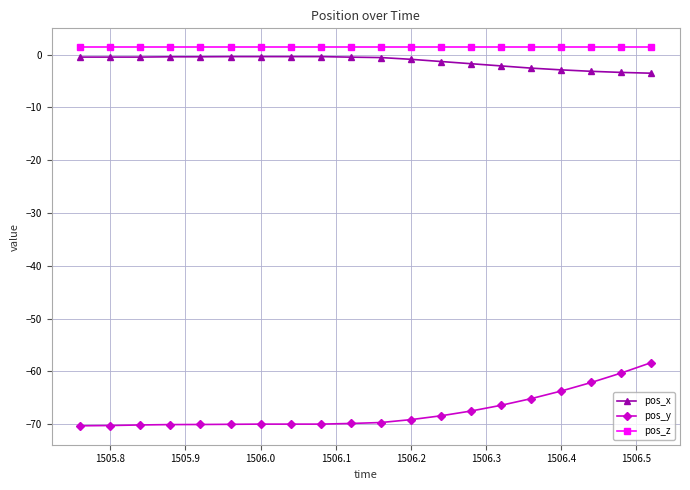

True or false: pos_y and pos_x cross at least once.

False